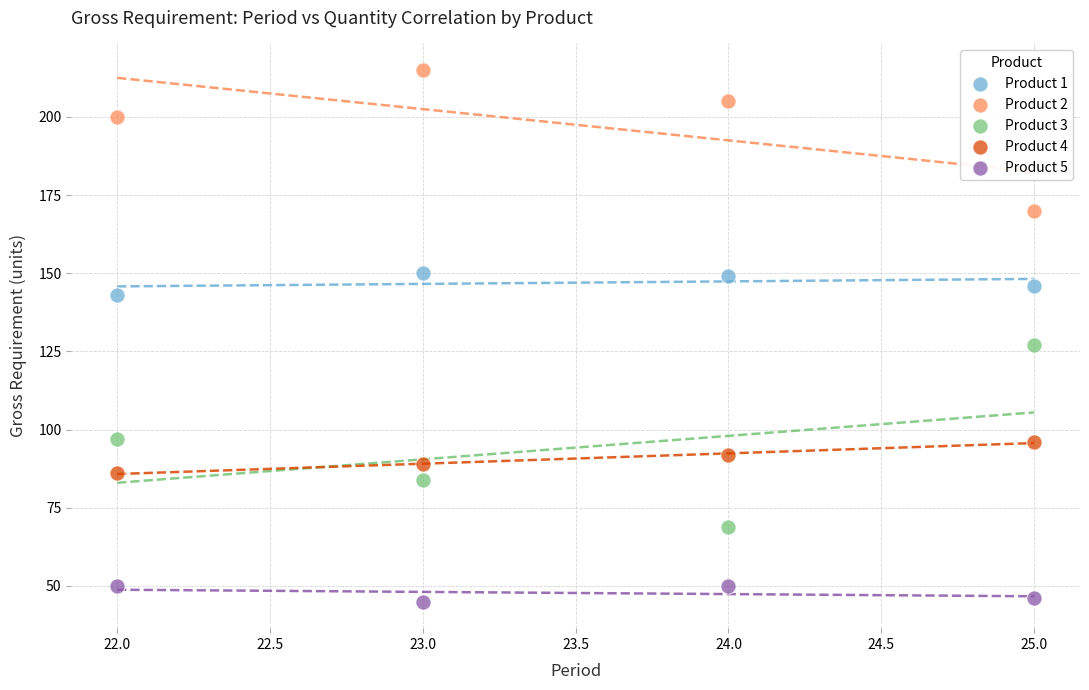

Which series has the widest spread of Y values?

Product 3